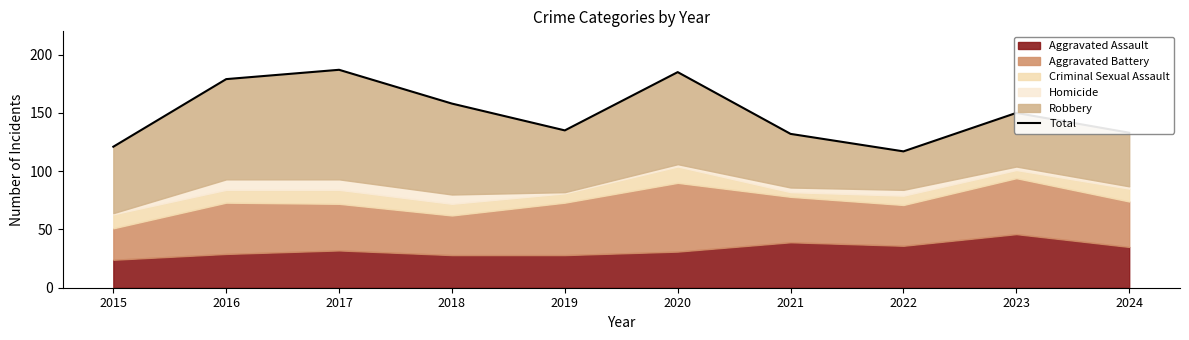

Reading left to right, transcribe all the data shown in this chart.

121	179	187	158	135	185	132	117	150	133